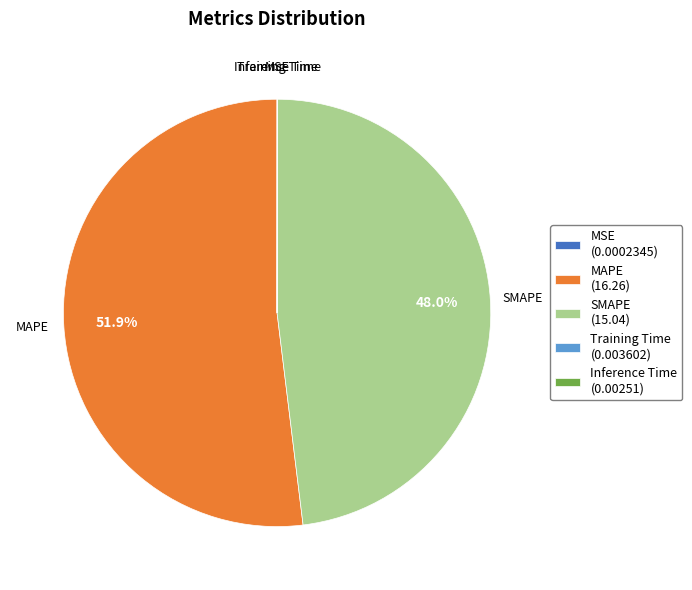

To the nearest percent, what is the average slice percentage?

20%